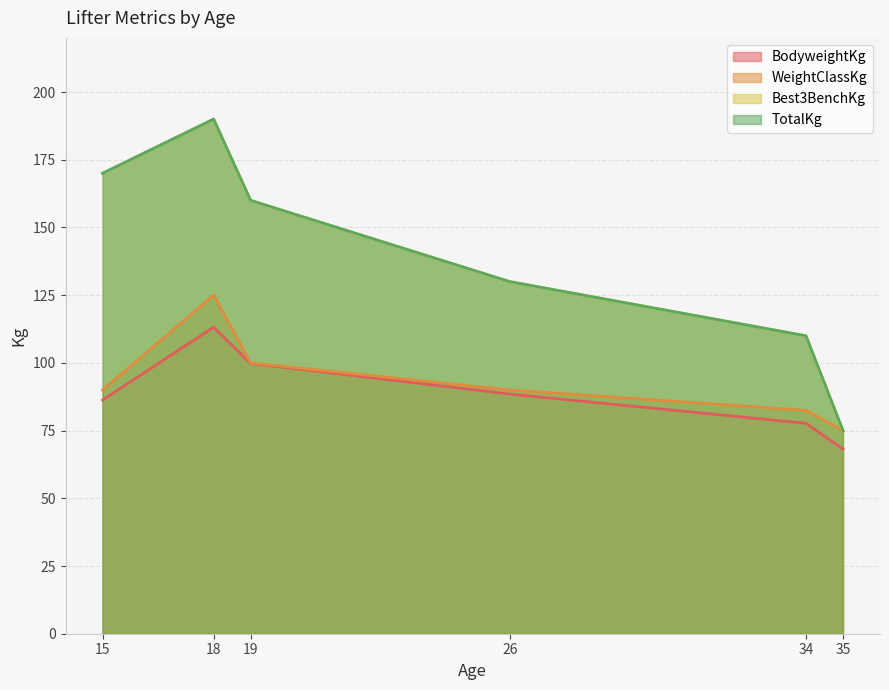

What is the average value of the Best3BenchKg series?

139.2